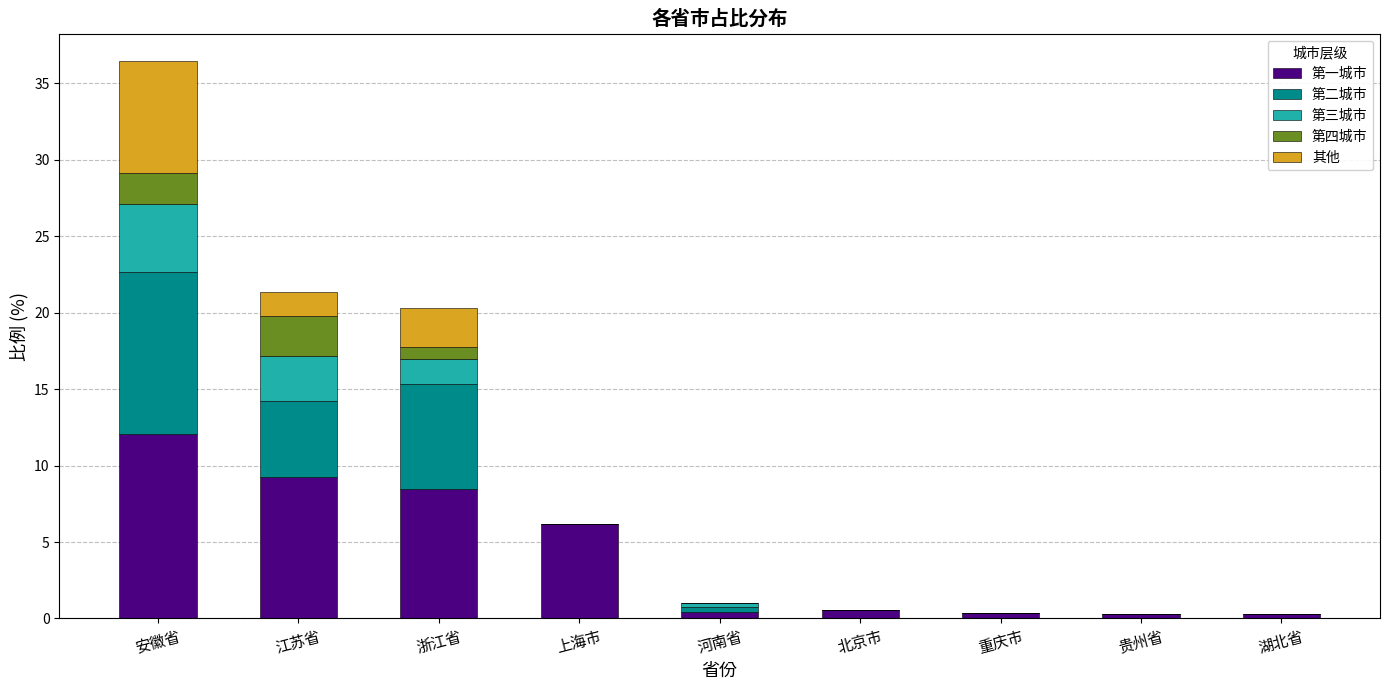

At which category is the sum across all series the highest?

安徽省